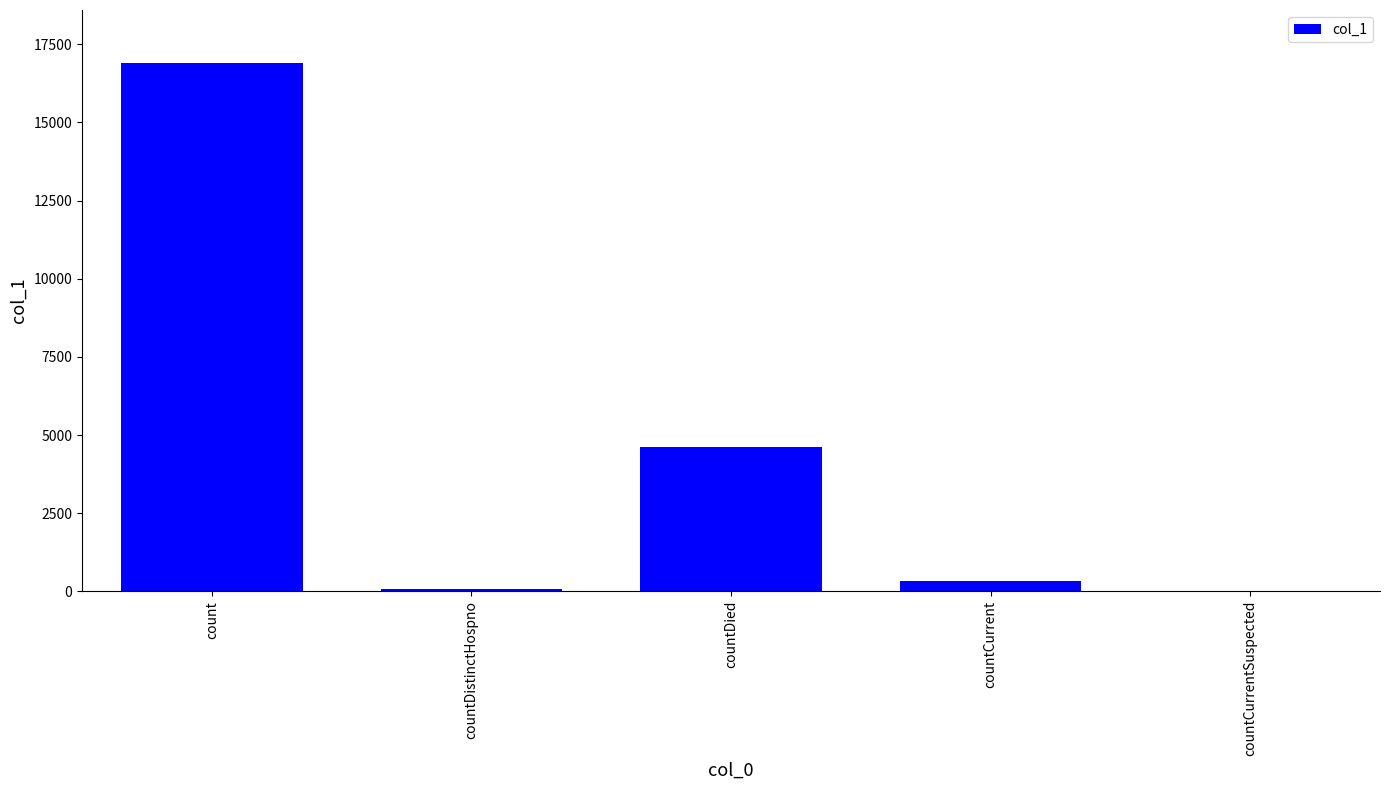

What is the maximum value shown in the chart?

16903